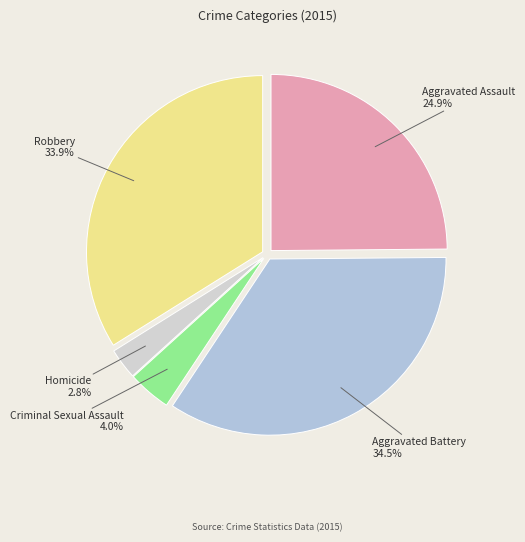

Between Robbery and Aggravated Assault, which is larger?

Robbery